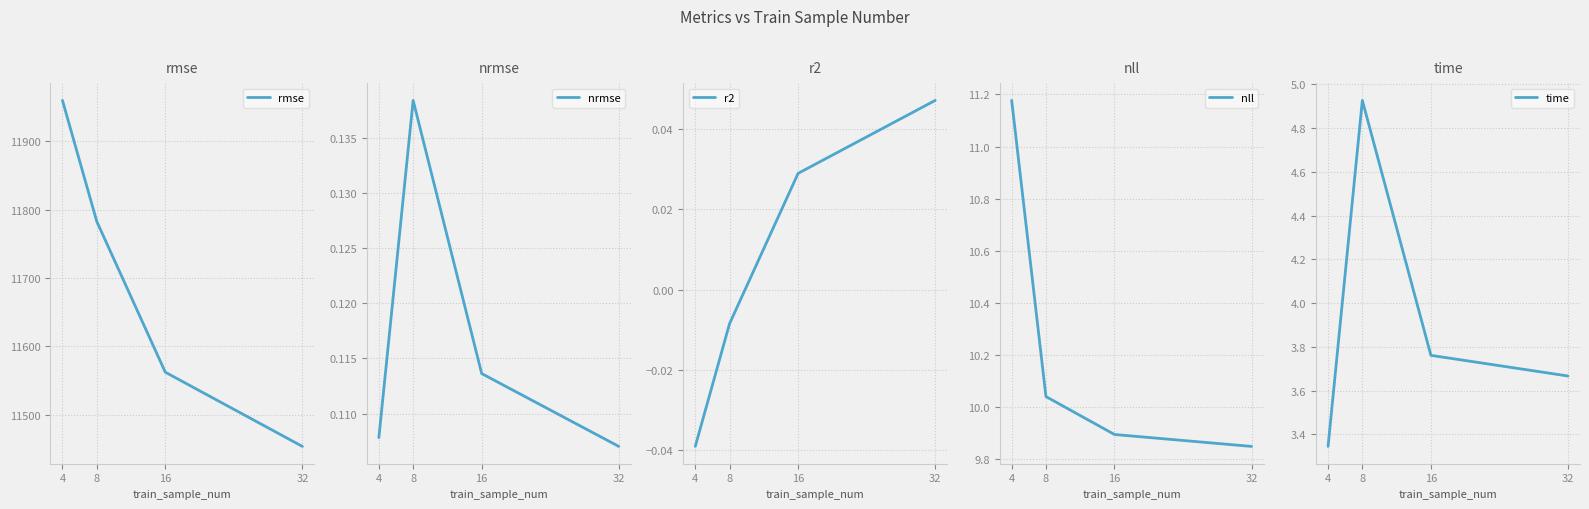

Rank the categories by r2 value from lowest to highest.

4, 8, 16, 32